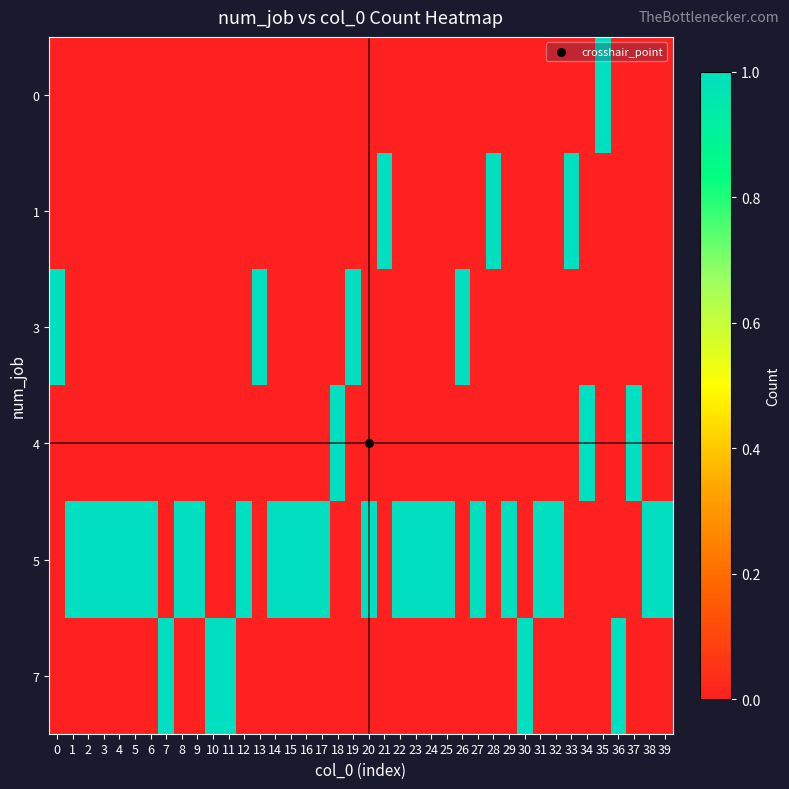

List the series in order of their peak value, lowest first.

0, 1, 3, 4, 5, 7